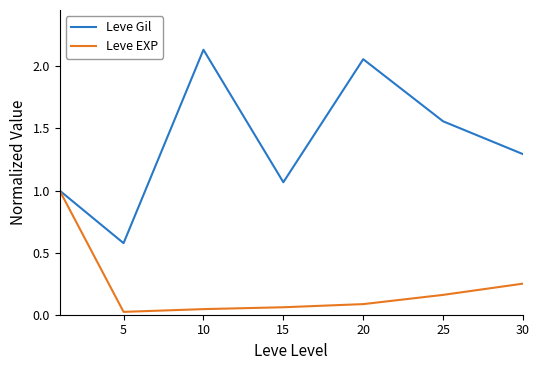

Which series has the widest spread of values?

Leve Gil